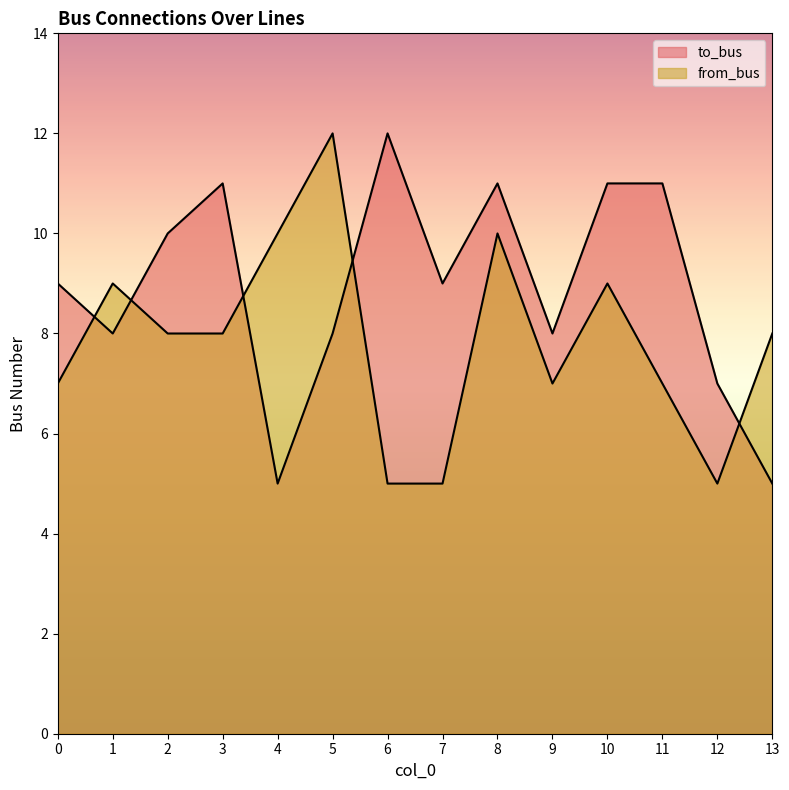

At how many categories does at least one series exceed 7?

13